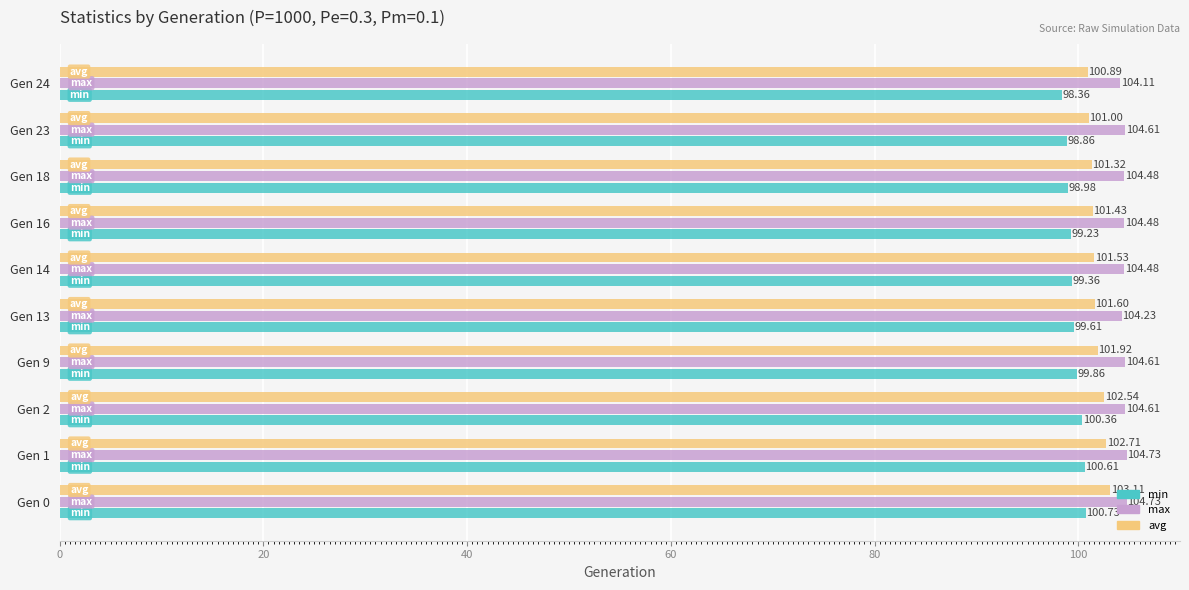

Rank the categories by avg value from highest to lowest.

Gen 0, Gen 1, Gen 2, Gen 9, Gen 13, Gen 14, Gen 16, Gen 18, Gen 23, Gen 24